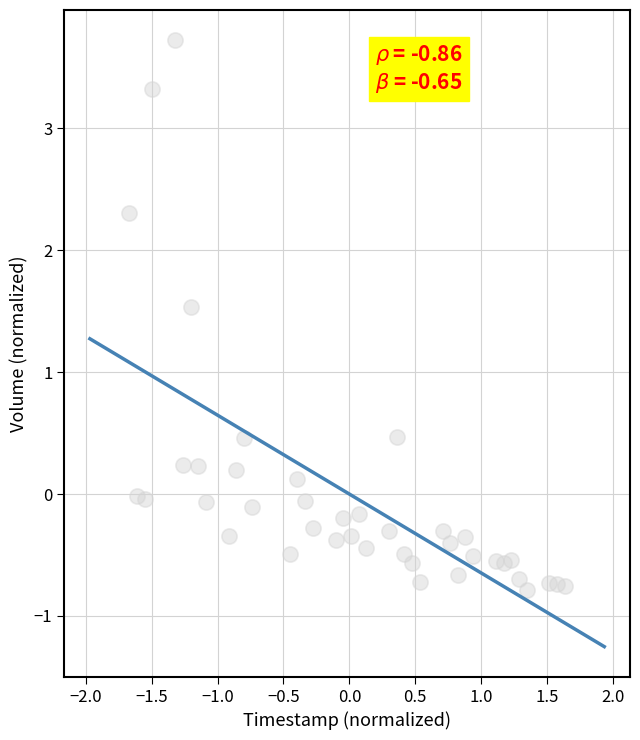

What is the range of X values (max minus min)?

3.3